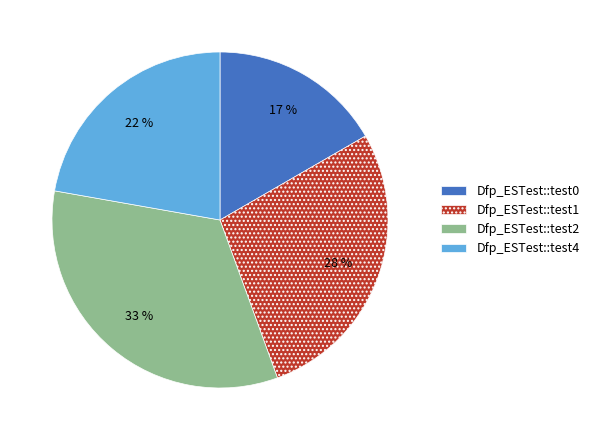

Is it true that Dfp_ESTest::test1 is 14% of the pie?

False